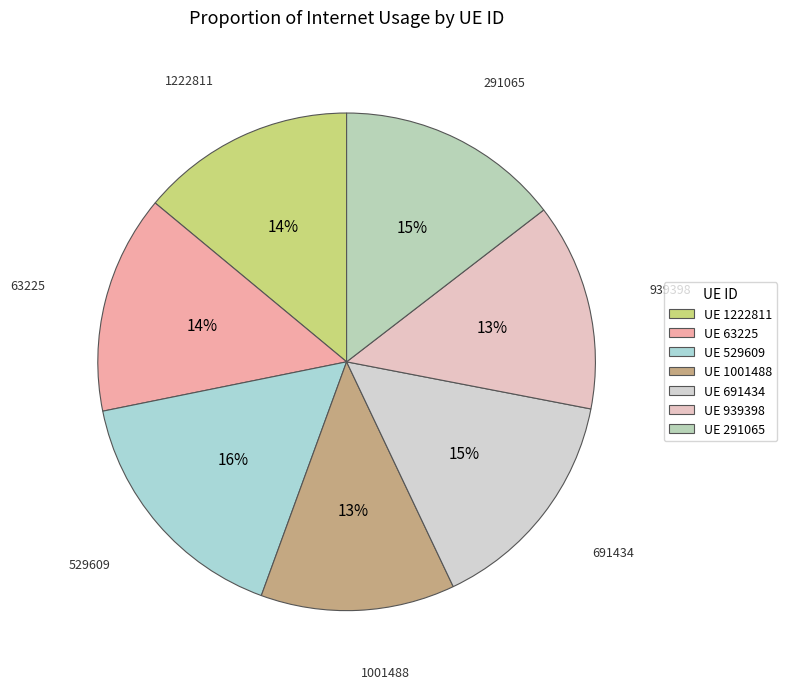

How many slices are in this pie chart?

7